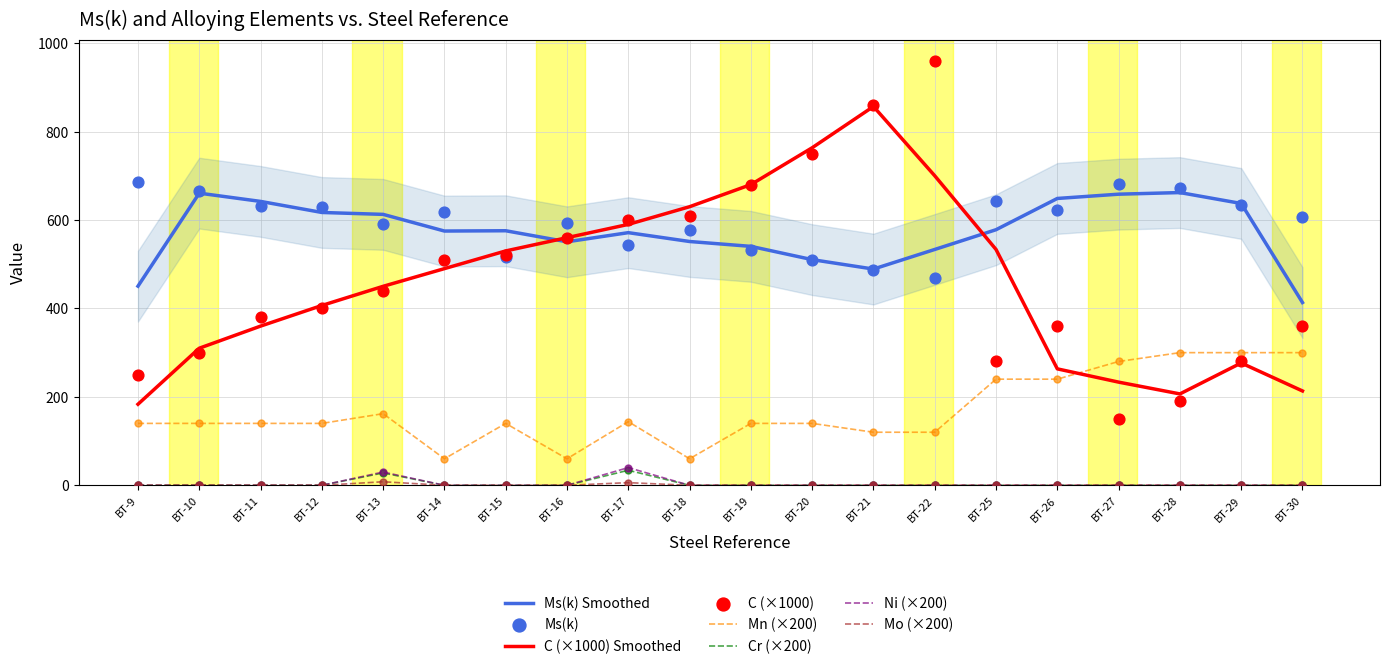

Which series has the largest total across all categories?

Ms(k)